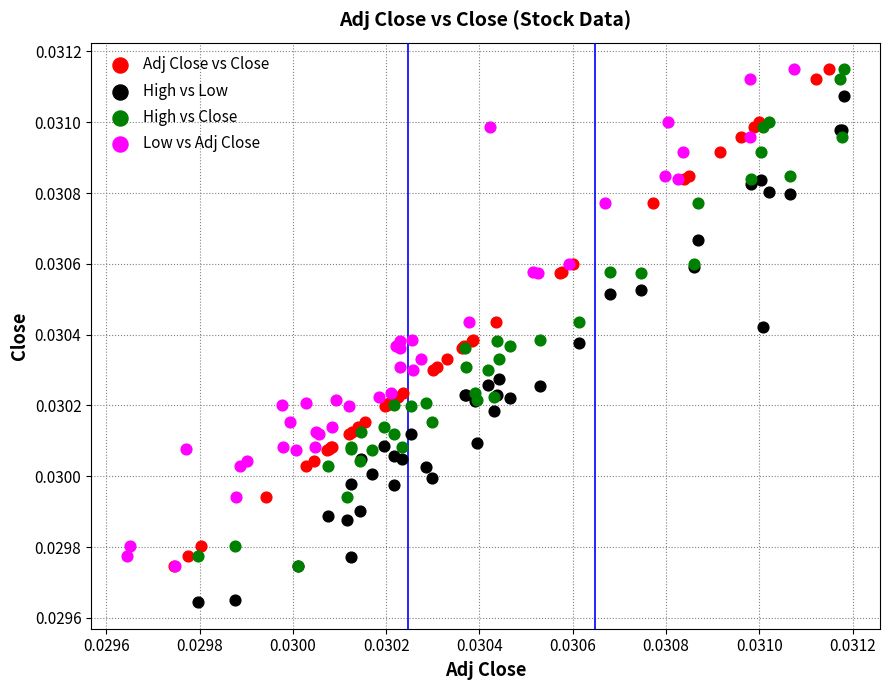

Which series reaches the minimum Y coordinate?

High vs Low